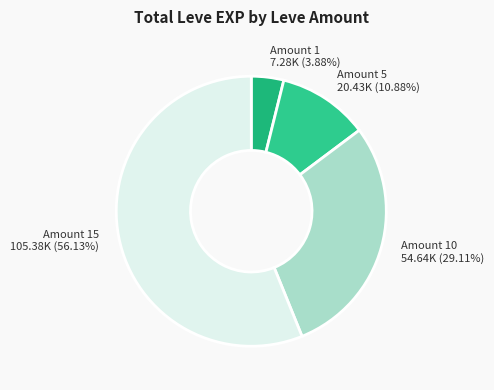

Which category has the smallest portion of the pie?

Amount 1